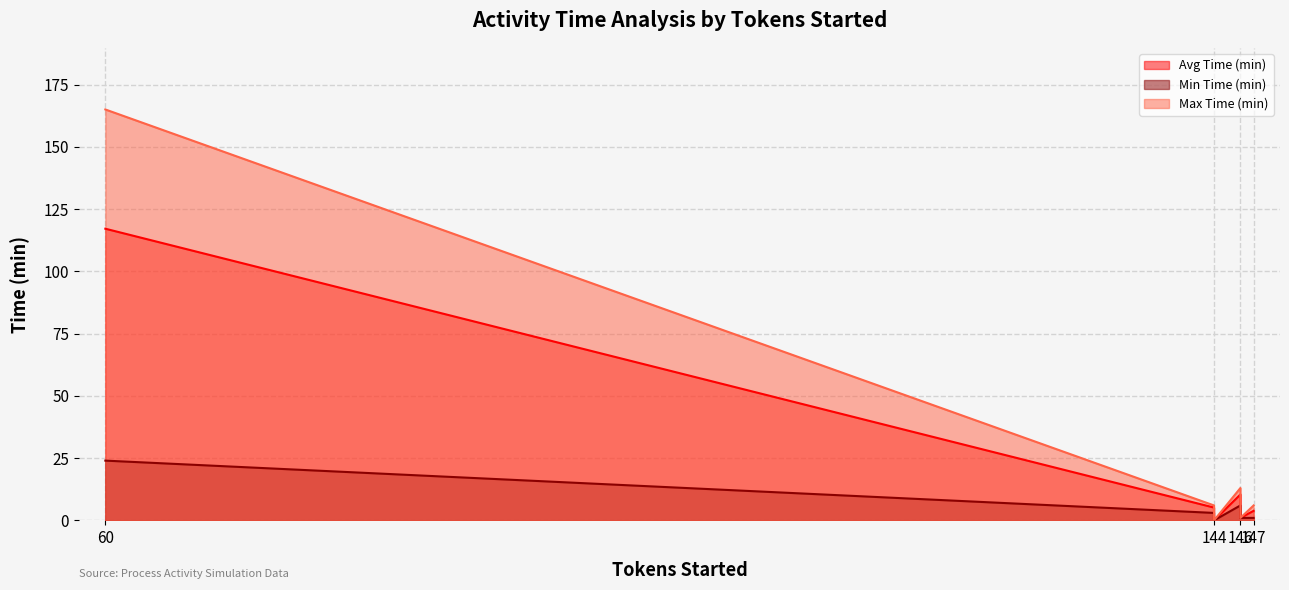

True or false: Avg Time (min) and Max Time (min) cross at least once.

False